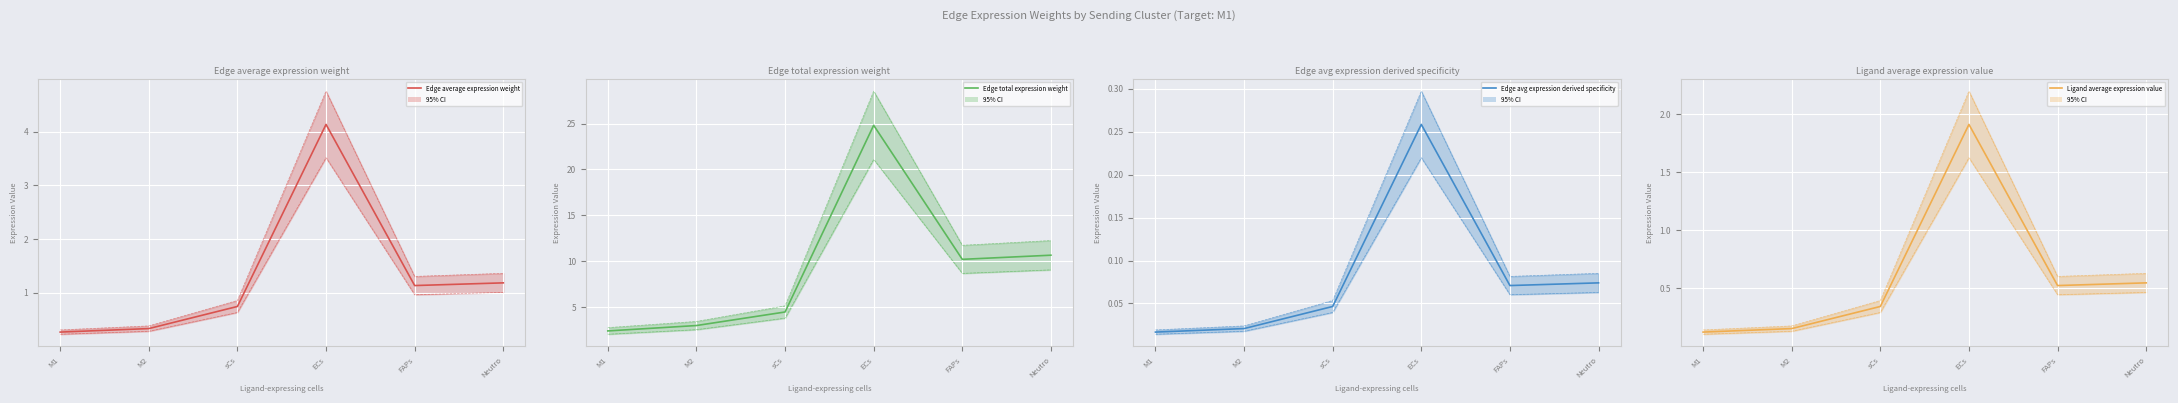

Is the value of Edge average expression weight at M2 greater than the value of Ligand average expression value at sCs?

No